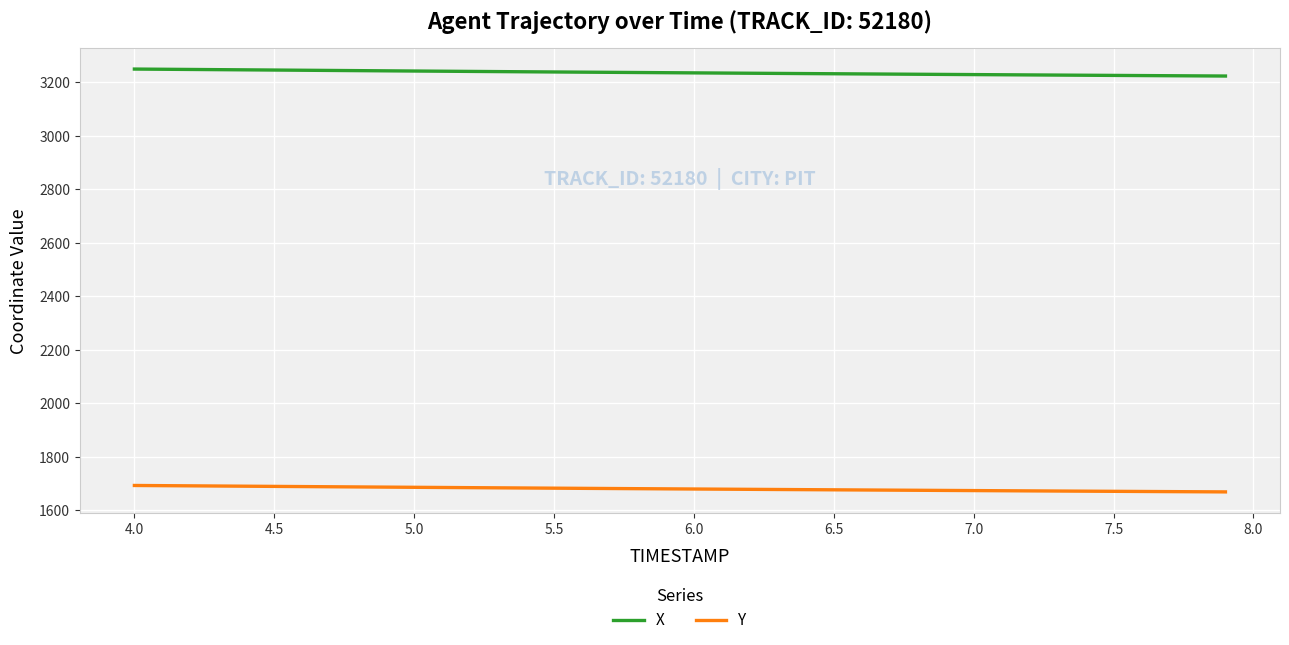

What is the greatest value displayed?

3249.0